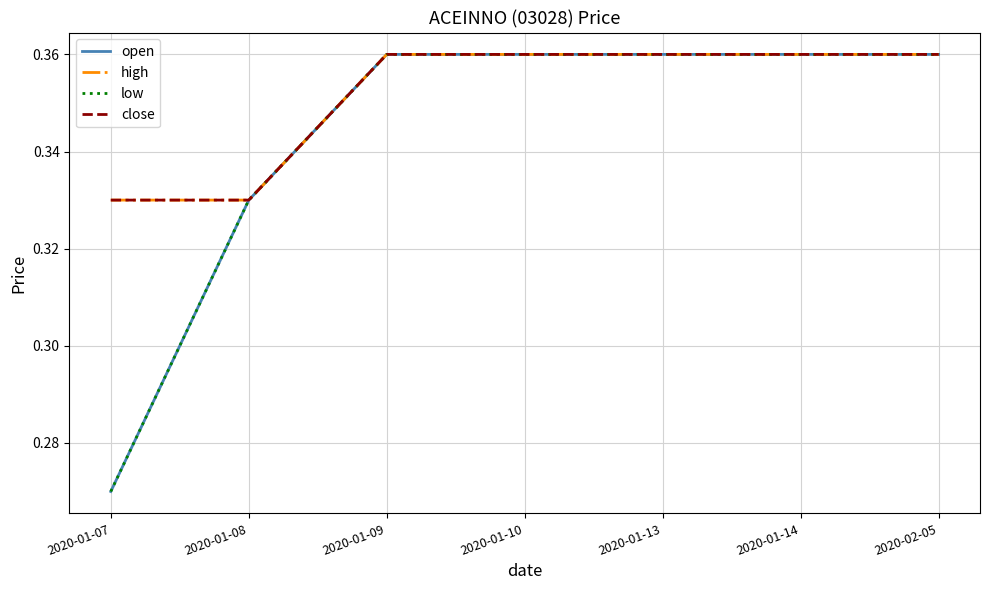

Does the chart have visible grid lines?

Yes